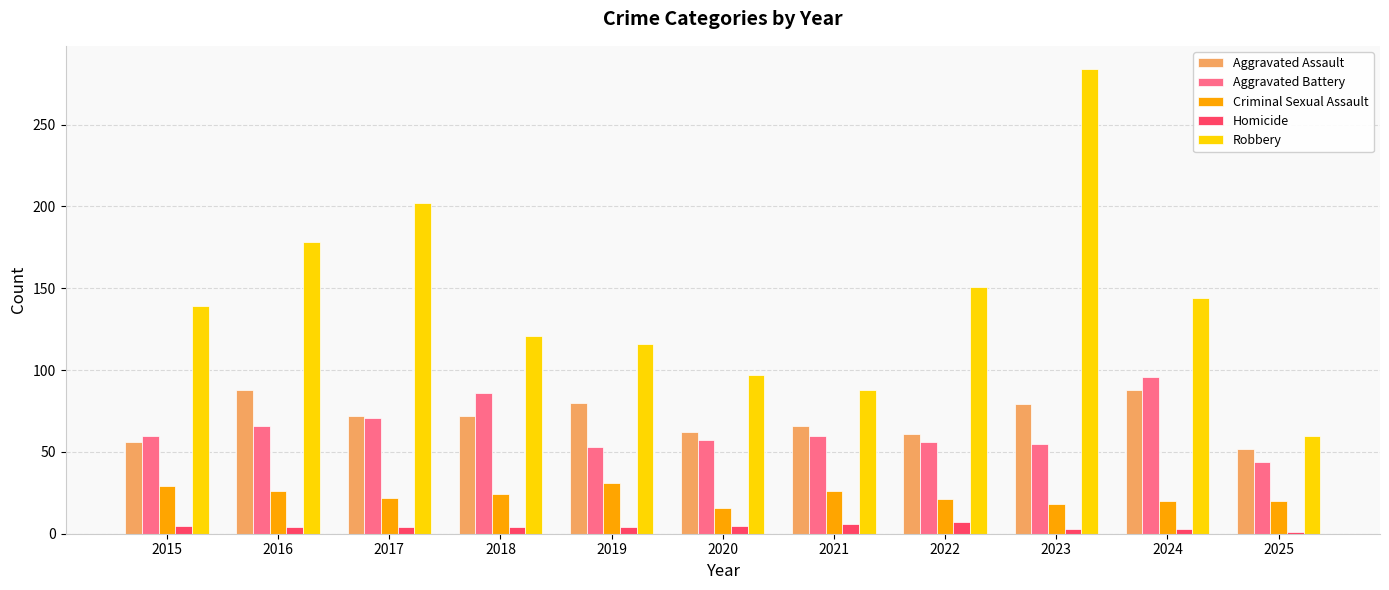

What value does the Criminal Sexual Assault series have at 2017, to the nearest 5?

20